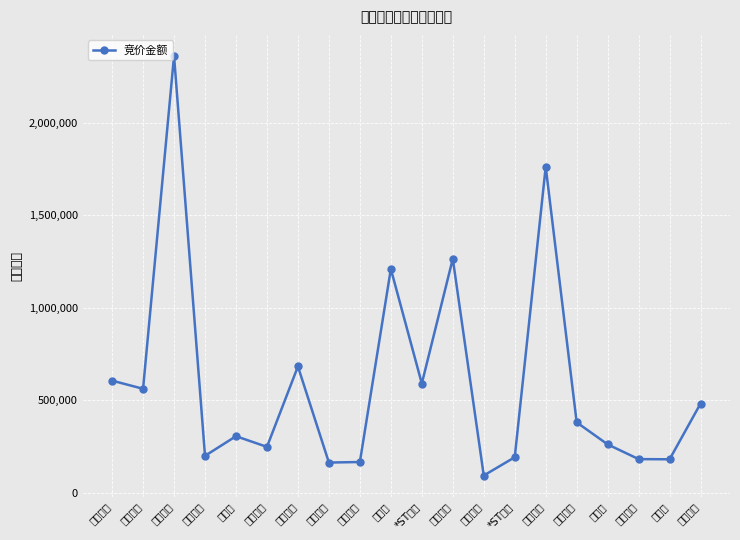

At which category does the data reach its first local peak?

上海临港